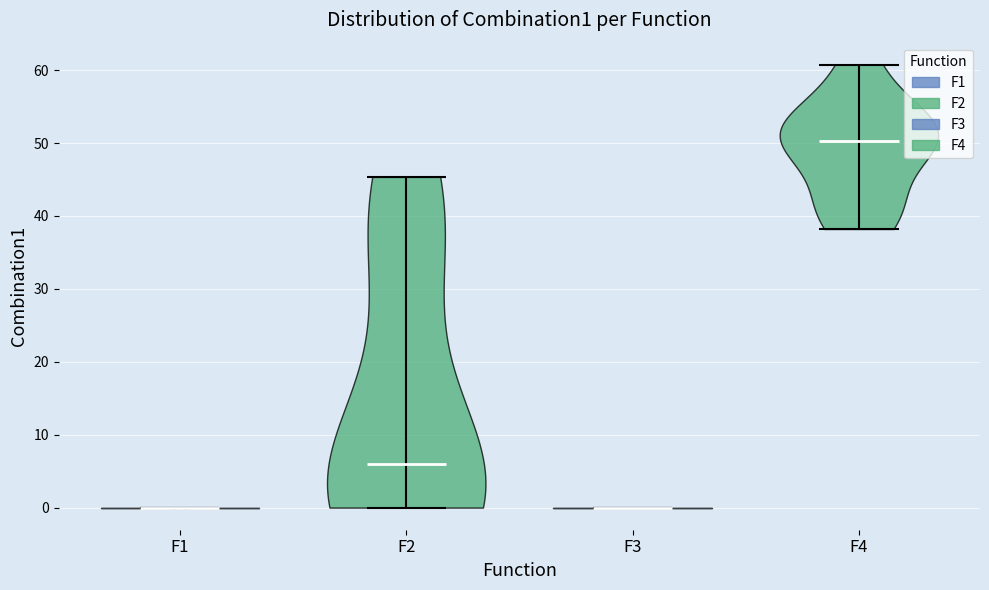

What is the lowest point the violin for F2 reaches on the y-axis? The values are not printed on the chart, so give them approximately, as read against the axis.

0